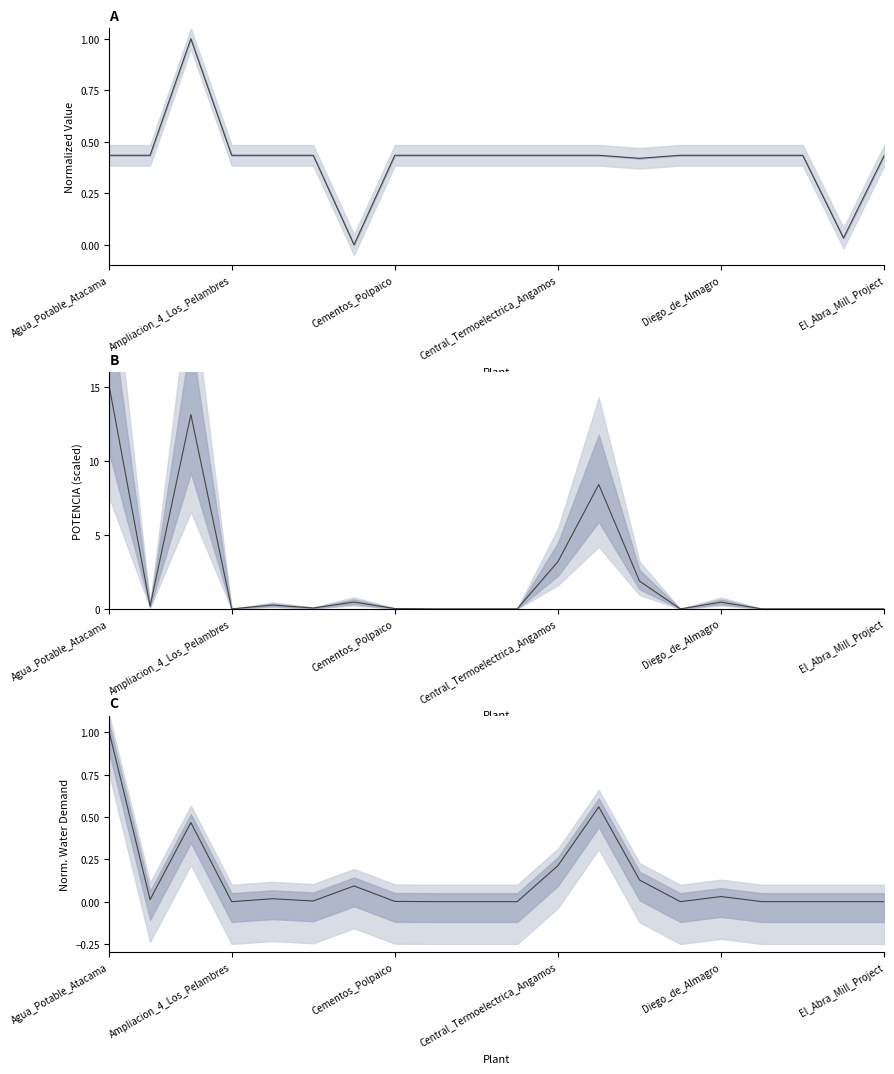

True or false: the data has more than 0 interior local peaks.

True